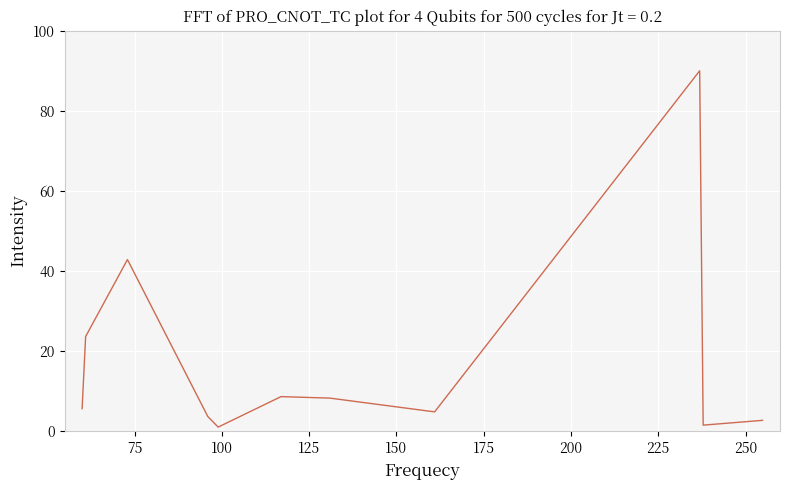

What is the greatest value displayed?

90.0